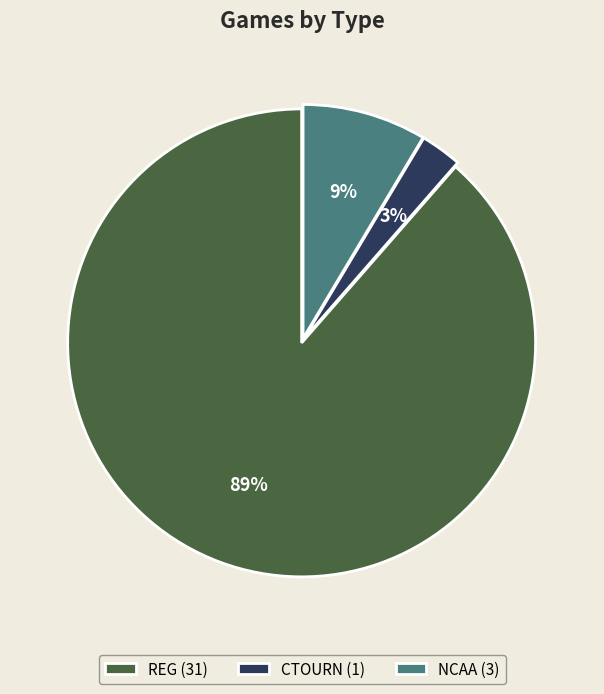

Which has a higher value, REG or NCAA?

REG